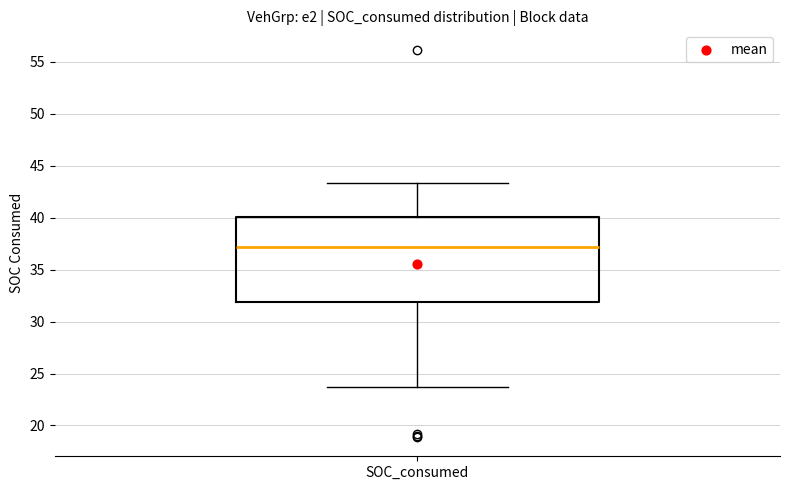

Transcribe this box plot: give where the median line is, the range the box spans, and where the two whiskers end, as read against the y-axis. The values are not printed on the chart, so give them approximately, as read against the axis.

median 37.0, box 32.0 to 40.0, whiskers 23.5 to 43.5